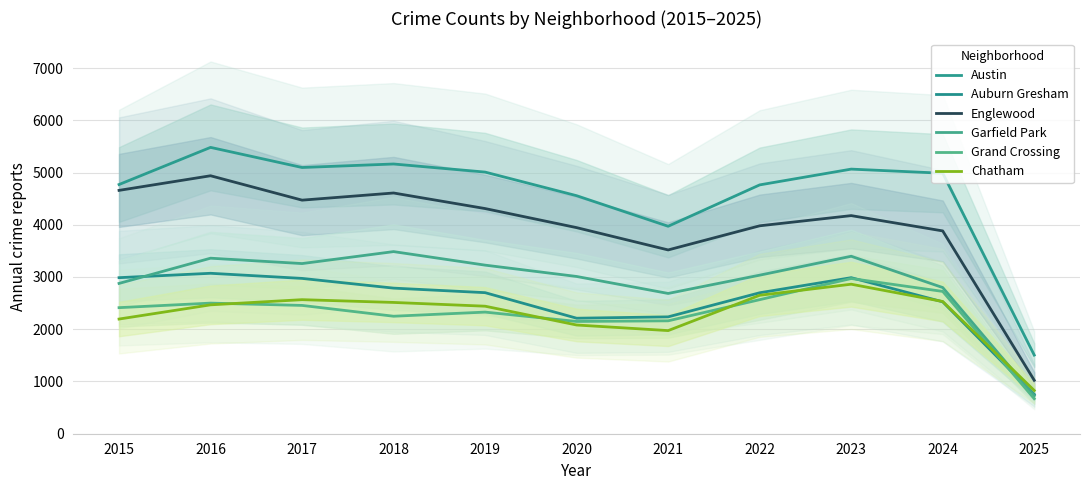

Is this an area chart (filled region under the line)?

No